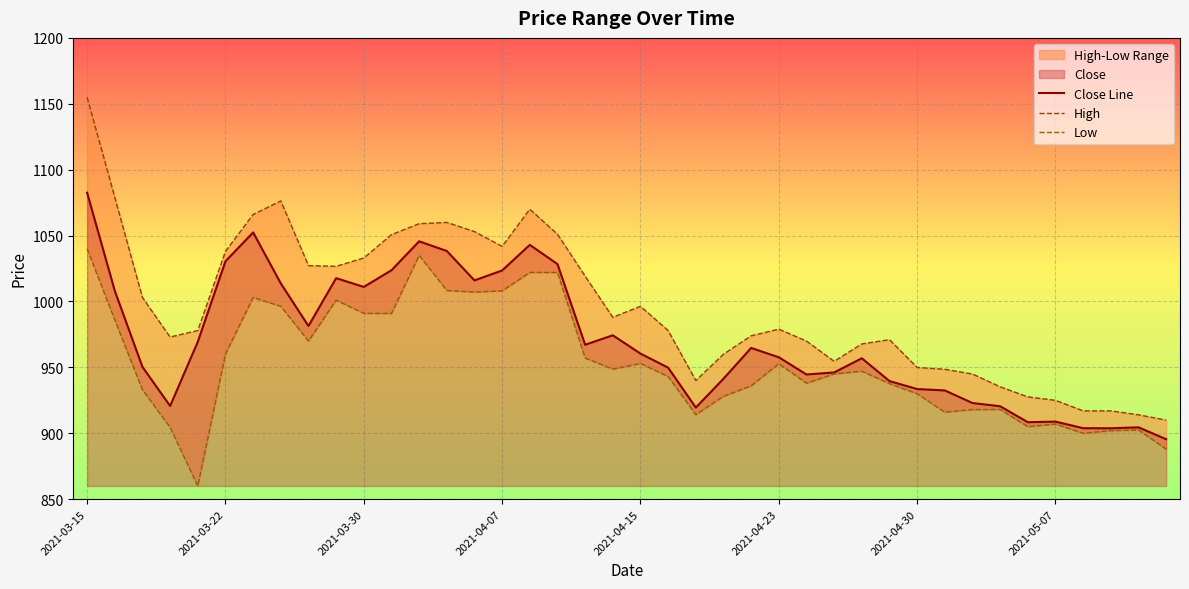

How many interior local peaks does the High series have?

6